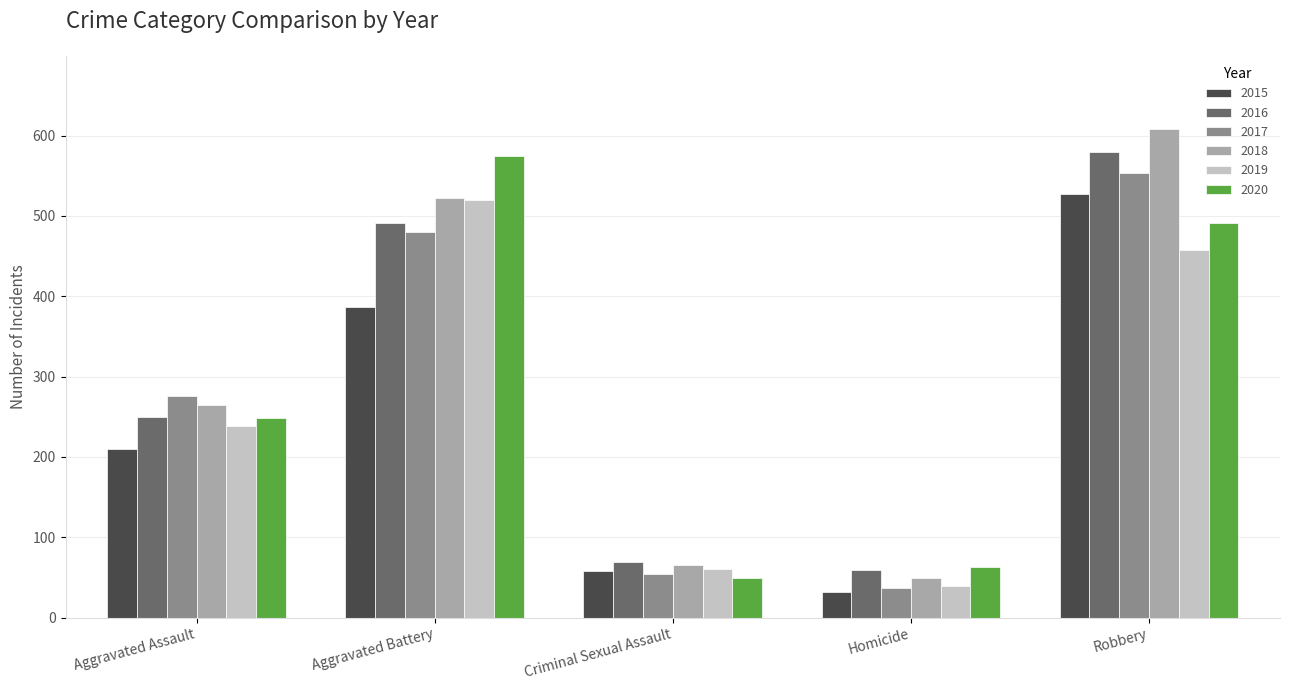

Are the bars grouped side by side (vs. stacked)?

Yes